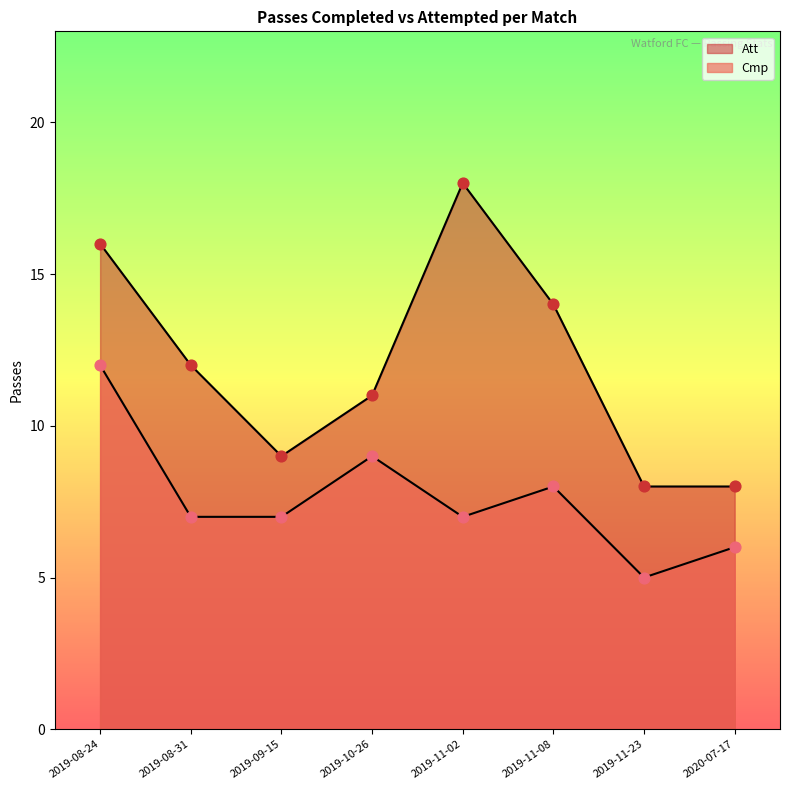

Which series contains the highest Y value?

Att